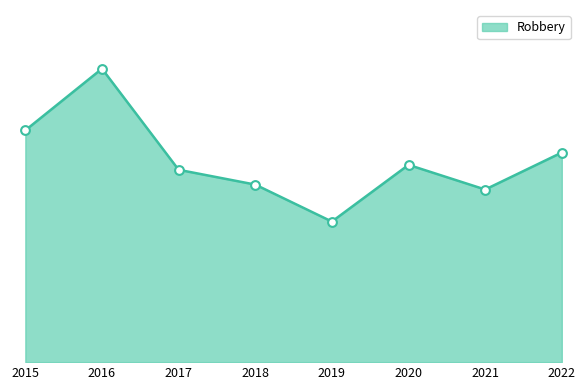

What is the ratio of the value at 2018 to the value at 2020?

0.9